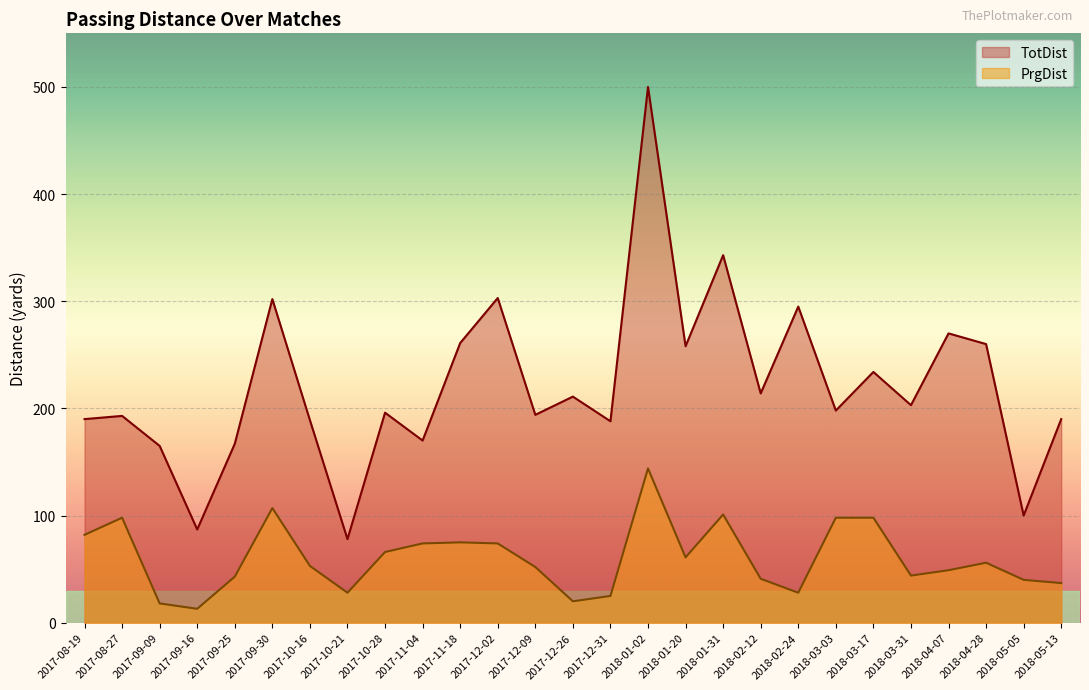

True or false: PrgDist has a value of 18 at 2017-09-09.

True